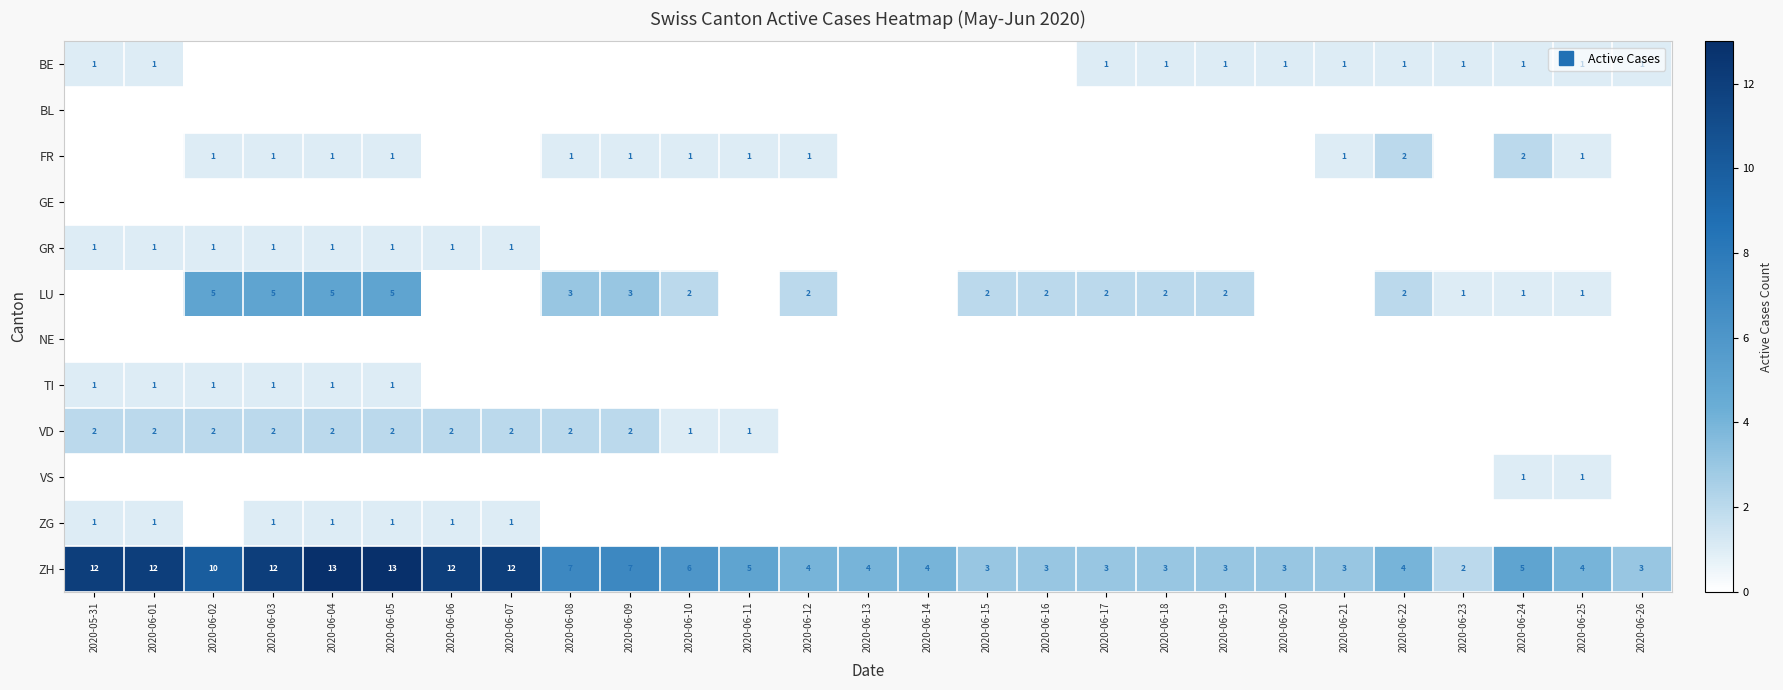

At which label does TI reach its peak?

2020-05-31